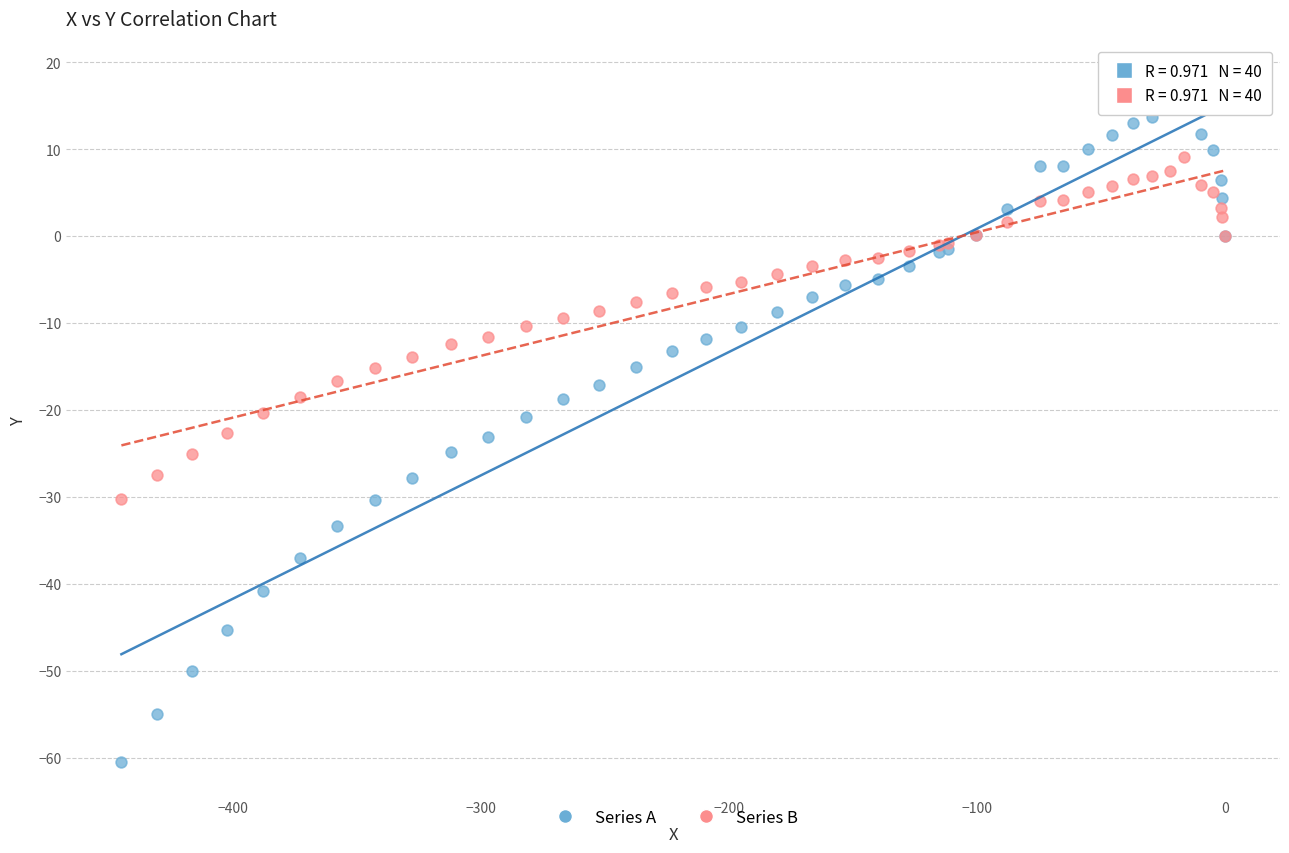

What are all the series names shown in the legend?

Series A, Series B